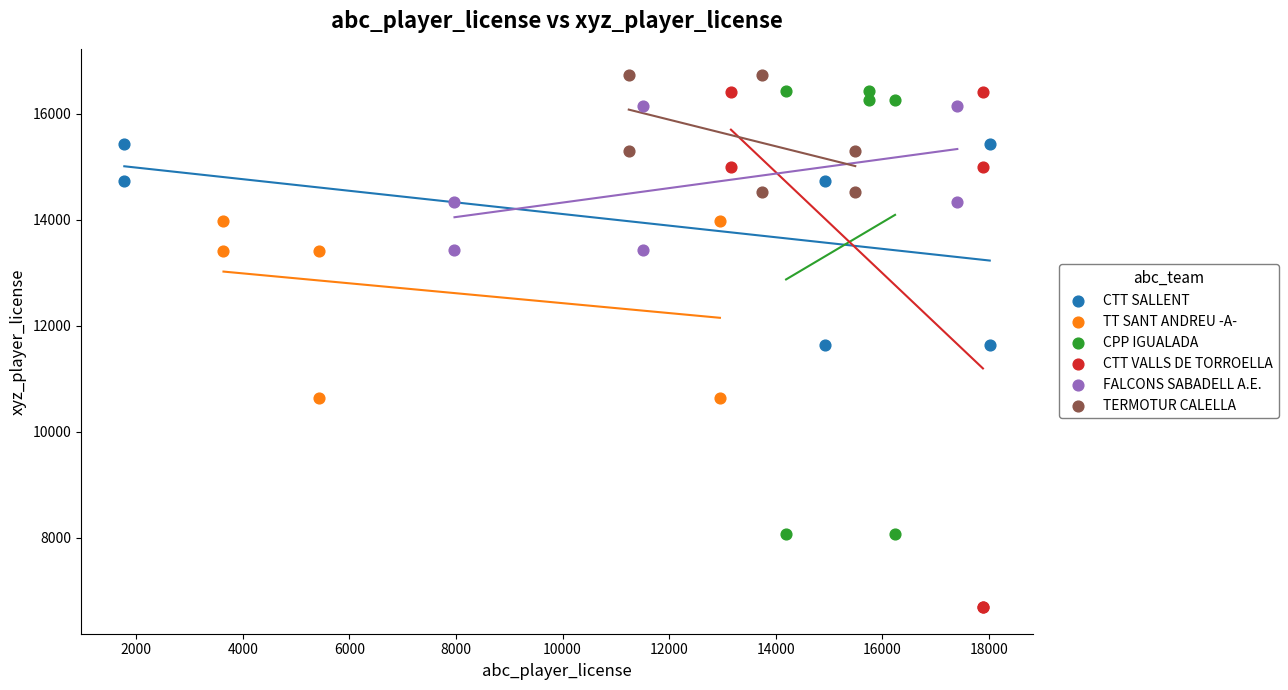

Which series has the widest spread of Y values?

CTT VALLS DE TORROELLA